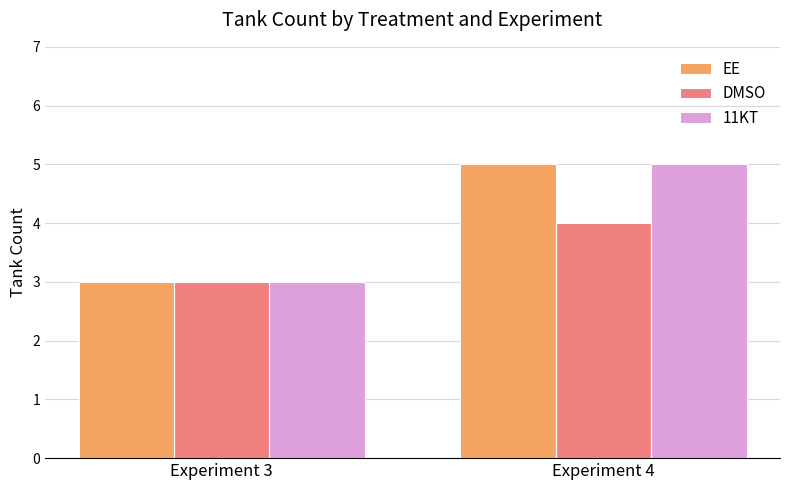

At which category is the sum across all series the highest?

Experiment 4